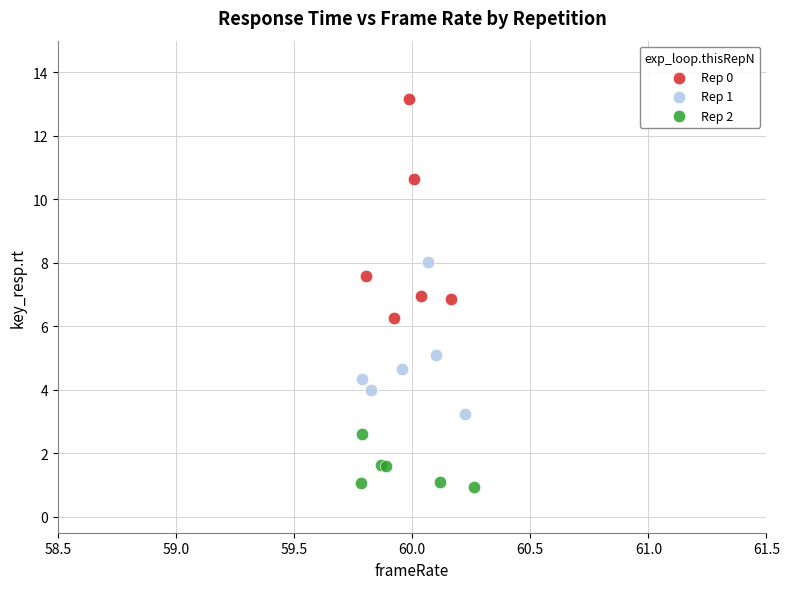

What are all the series names shown in the legend?

Rep 0, Rep 1, Rep 2